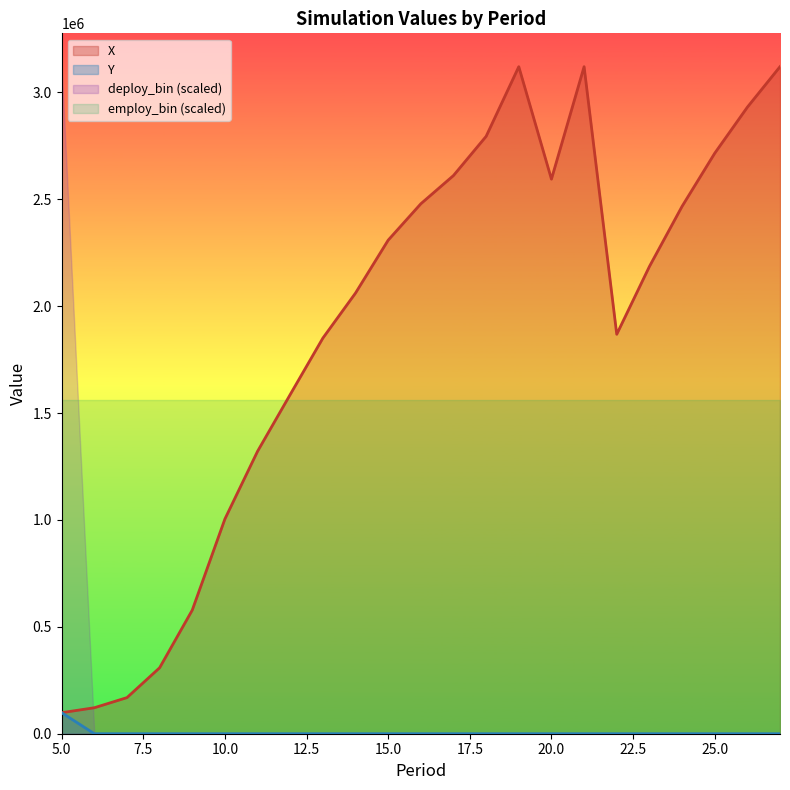

How many values in the X series are below 2185273?

11